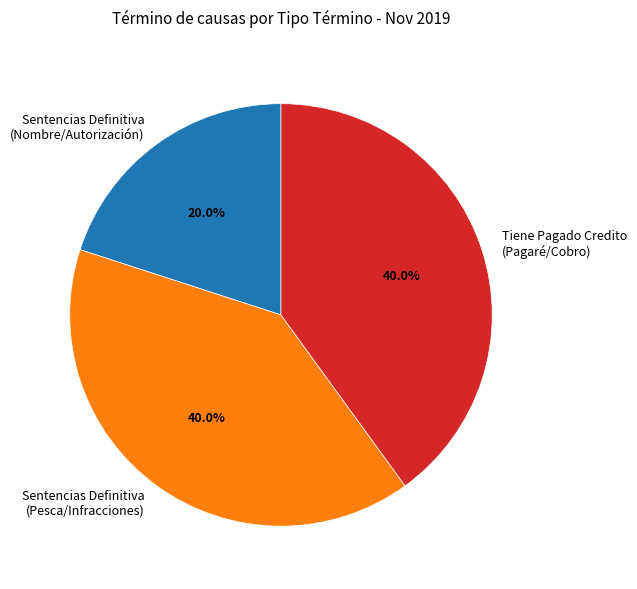

Which slice is the smallest?

Sentencias Definitiva (Nombre/Autorización)